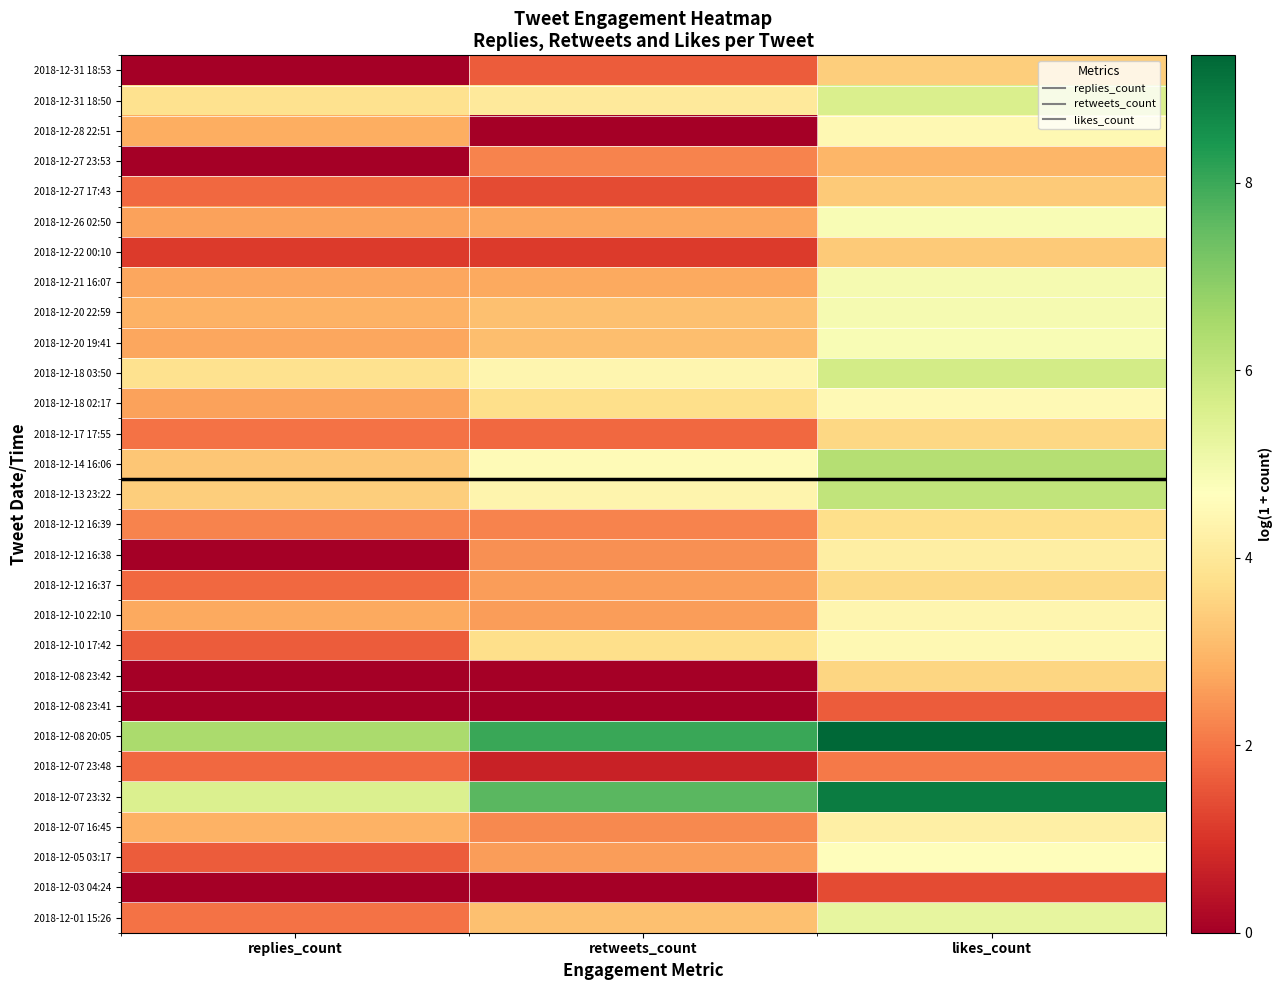

Reading right to left, list all the values displayed in this chart.

2018-12-31 18:53: likes_count=3.4	retweets_count=1.6	replies_count=0.0
2018-12-31 18:50: likes_count=5.6	retweets_count=4.0	replies_count=3.8
2018-12-28 22:51: likes_count=4.5	retweets_count=0.0	replies_count=2.8
2018-12-27 23:53: likes_count=3.0	retweets_count=2.2	replies_count=0.0
2018-12-27 17:43: likes_count=3.3	retweets_count=1.4	replies_count=1.8
2018-12-26 02:50: likes_count=4.9	retweets_count=2.7	replies_count=2.6
2018-12-22 00:10: likes_count=3.3	retweets_count=1.1	replies_count=1.1
2018-12-21 16:07: likes_count=4.9	retweets_count=2.8	replies_count=2.7
2018-12-20 22:59: likes_count=4.9	retweets_count=3.2	replies_count=2.9
2018-12-20 19:41: likes_count=4.8	retweets_count=3.1	replies_count=2.7
2018-12-18 03:50: likes_count=5.7	retweets_count=4.4	replies_count=3.8
2018-12-18 02:17: likes_count=4.5	retweets_count=3.7	replies_count=2.6
2018-12-17 17:55: likes_count=3.6	retweets_count=1.8	replies_count=1.9
2018-12-14 16:06: likes_count=6.3	retweets_count=4.6	replies_count=3.3
2018-12-13 23:22: likes_count=6.1	retweets_count=4.4	replies_count=3.4
2018-12-12 16:39: likes_count=3.8	retweets_count=2.2	replies_count=2.2
2018-12-12 16:38: likes_count=4.2	retweets_count=2.4	replies_count=0.0
2018-12-12 16:37: likes_count=3.6	retweets_count=2.6	replies_count=1.8
2018-12-10 22:10: likes_count=4.4	retweets_count=2.6	replies_count=2.8
2018-12-10 17:42: likes_count=4.5	retweets_count=3.7	replies_count=1.6
2018-12-08 23:42: likes_count=3.6	retweets_count=0.0	replies_count=0.0
2018-12-08 23:41: likes_count=1.6	retweets_count=0.0	replies_count=0.0
2018-12-08 20:05: likes_count=9.4	retweets_count=8.0	replies_count=6.5
2018-12-07 23:48: likes_count=2.1	retweets_count=0.7	replies_count=1.8
2018-12-07 23:32: likes_count=8.9	retweets_count=7.6	replies_count=5.5
2018-12-07 16:45: likes_count=4.2	retweets_count=2.3	replies_count=2.9
2018-12-05 03:17: likes_count=4.6	retweets_count=2.6	replies_count=1.6
2018-12-03 04:24: likes_count=1.4	retweets_count=0.0	replies_count=0.0
2018-12-01 15:26: likes_count=5.2	retweets_count=3.2	replies_count=1.9